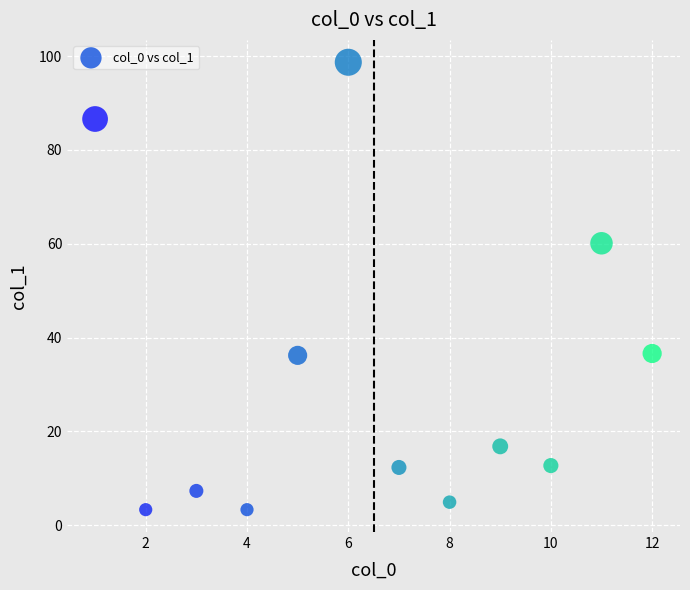

What is the range of Y values (max minus min)?

95.4